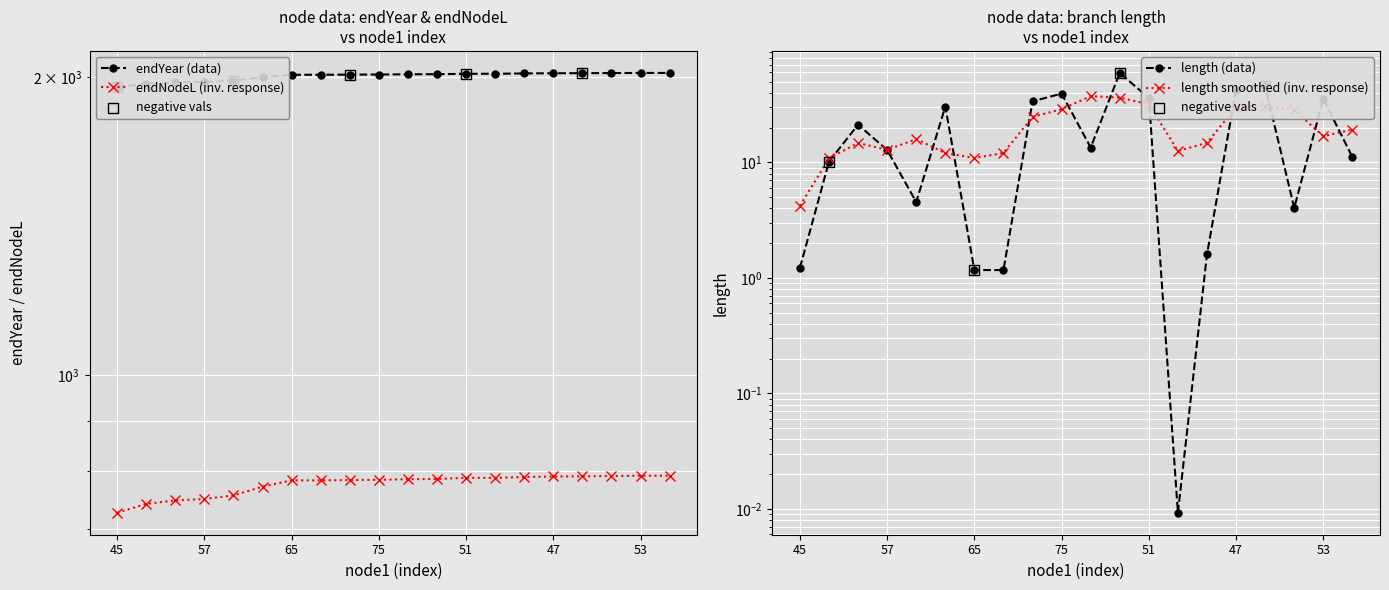

At how many categories does at least one series exceed 1088?

20